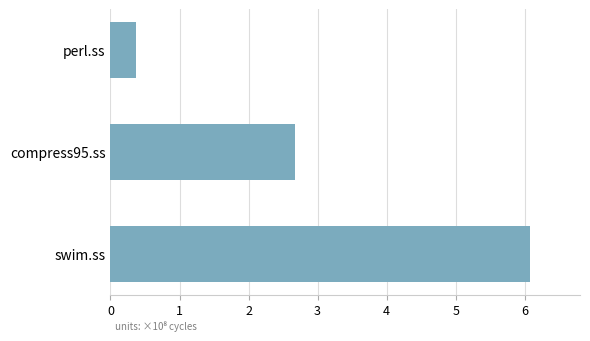

Are the bars horizontal?

Yes